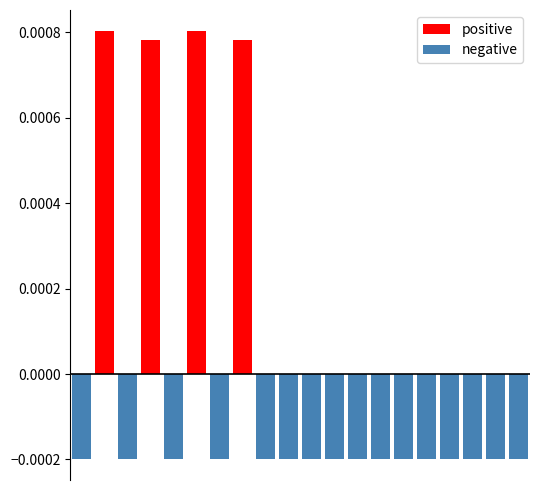

Which has a higher value, 7 or 16?

7